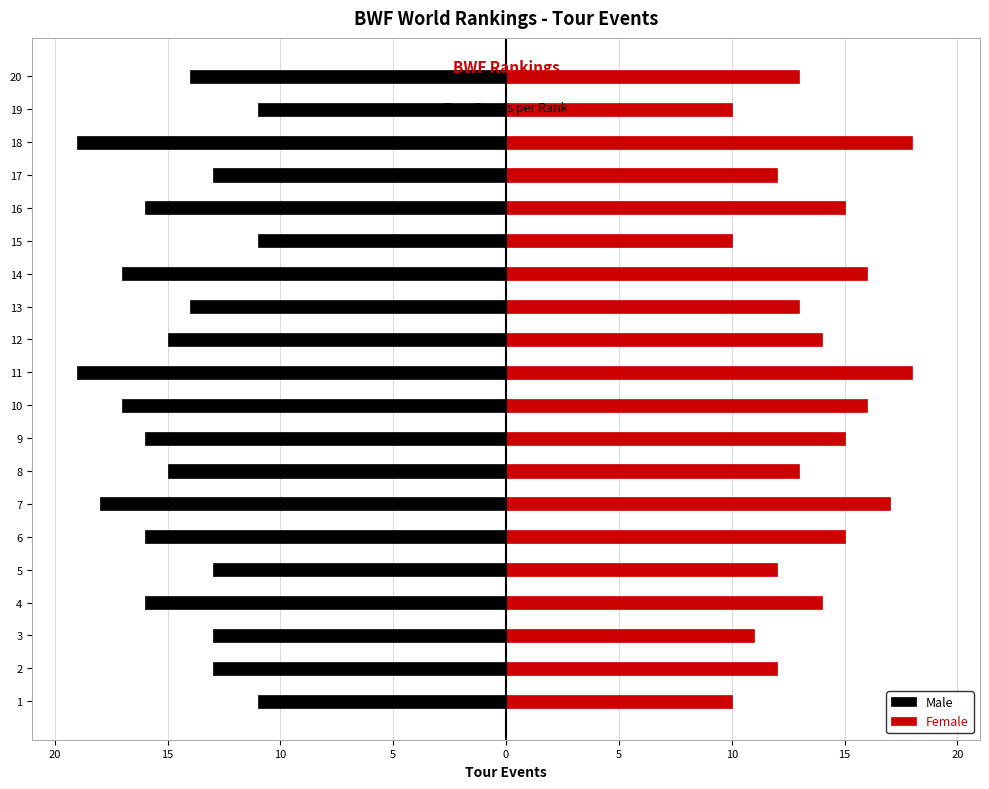

Reading left to right, list all the values displayed in this chart.

Male: -11	-13	-13	-16	-13	-16	-18	-15	-16	-17	-19	-15	-14	-17	-11	-16	-13	-19	-11	-14
Female: 10	12	11	14	12	15	17	13	15	16	18	14	13	16	10	15	12	18	10	13